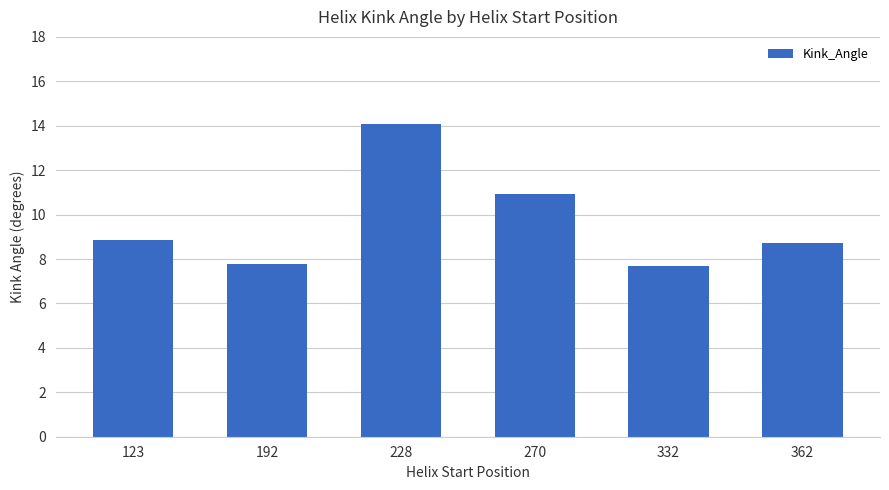

Does the chart contain any negative values?

No